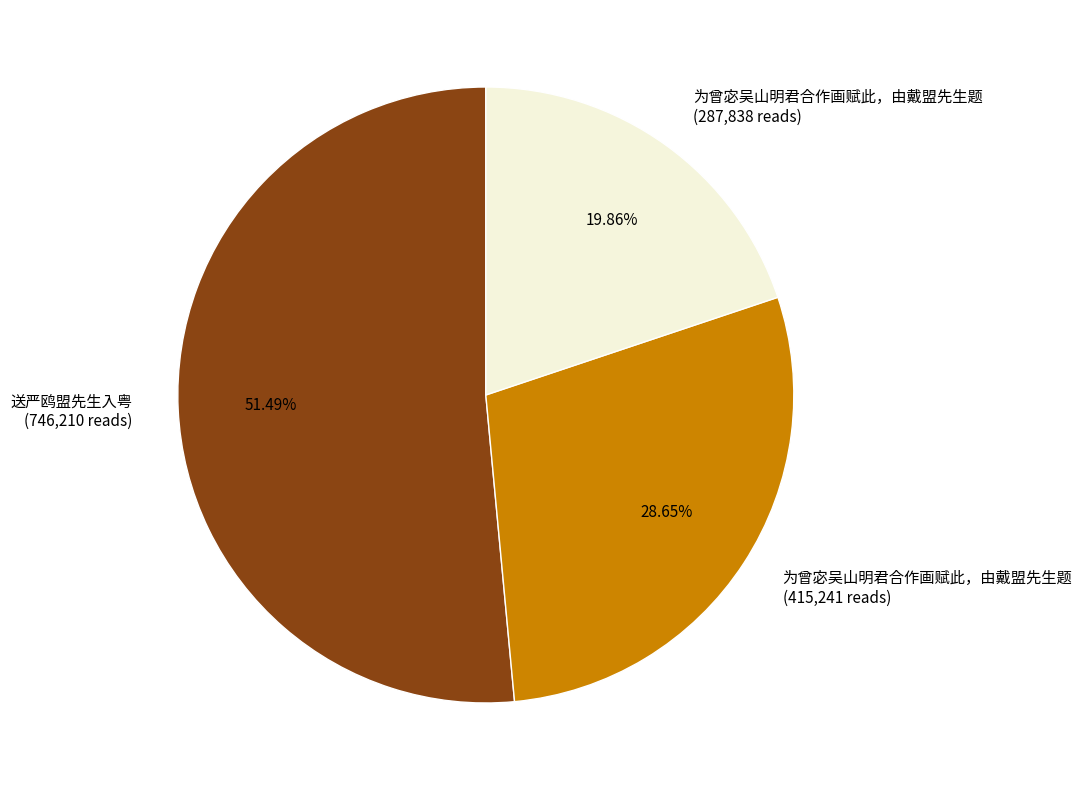

Rank the categories by value from lowest to highest.

为曾宓吴山明君合作画赋此，由戴盟先生题 (287,838 reads), 为曾宓吴山明君合作画赋此，由戴盟先生题 (415,241 reads), 送严鸥盟先生入粤 (746,210 reads)